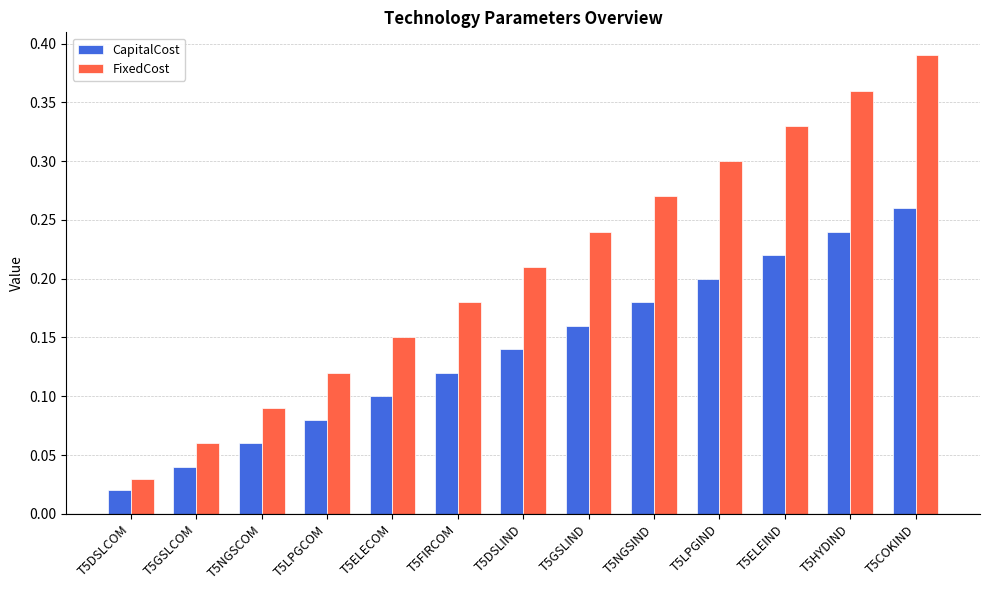

Are the bars horizontal?

No